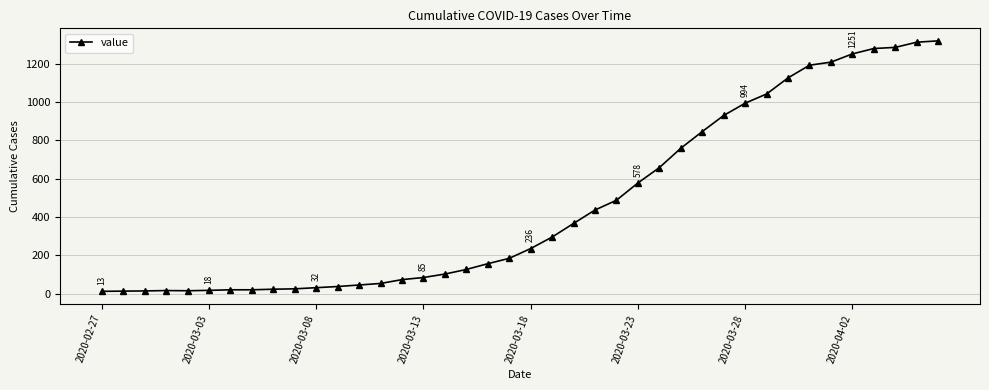

Count the number of data series in this chart.

1